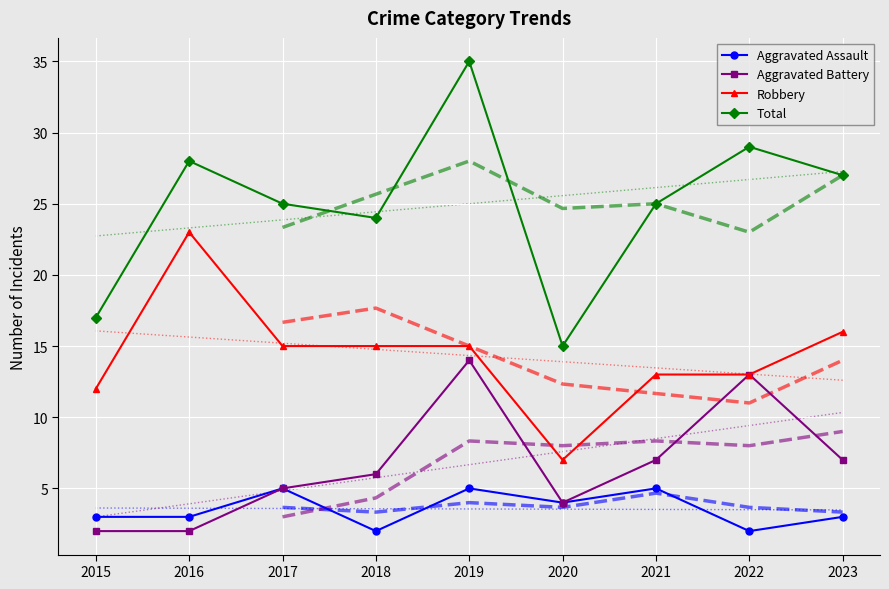

True or false: Total has more than 0 interior local peaks.

True